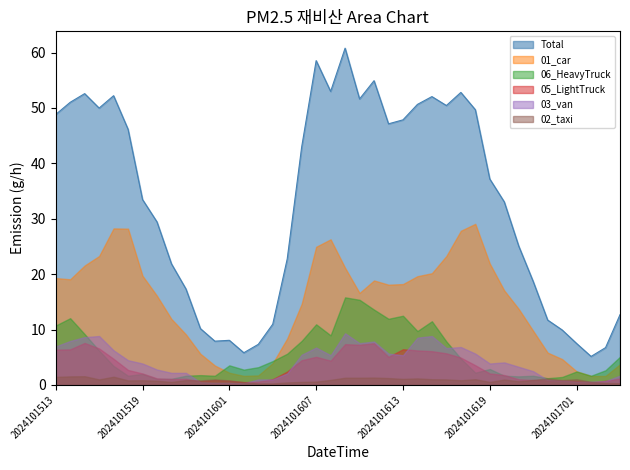

Which series changed the most between 2024101513 and 2024101602?

Total